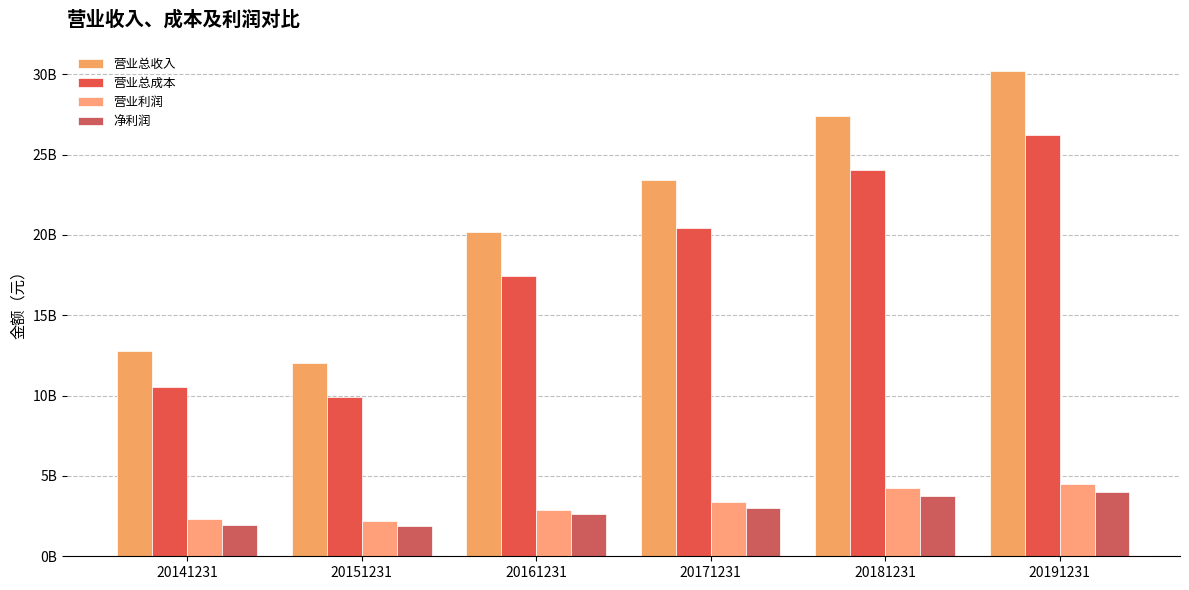

List the series in order of their peak value, lowest first.

净利润, 营业利润, 营业总成本, 营业总收入